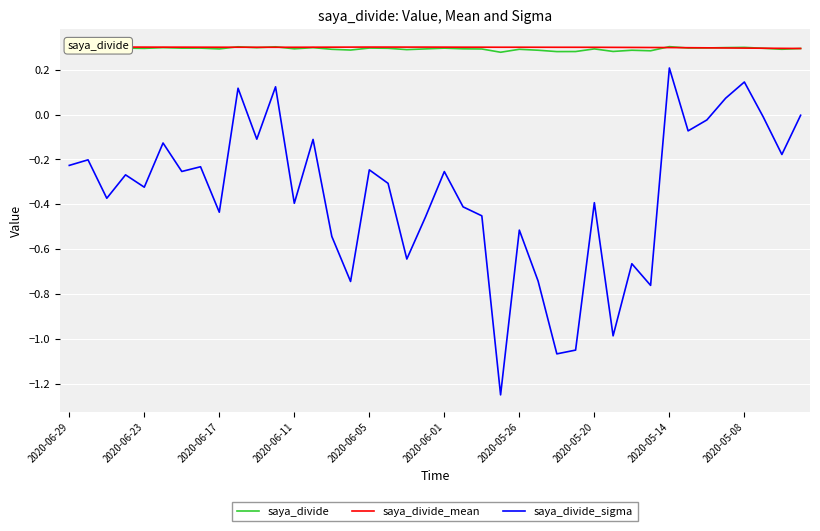

True or false: saya_divide_mean and saya_divide_sigma cross at least once.

False